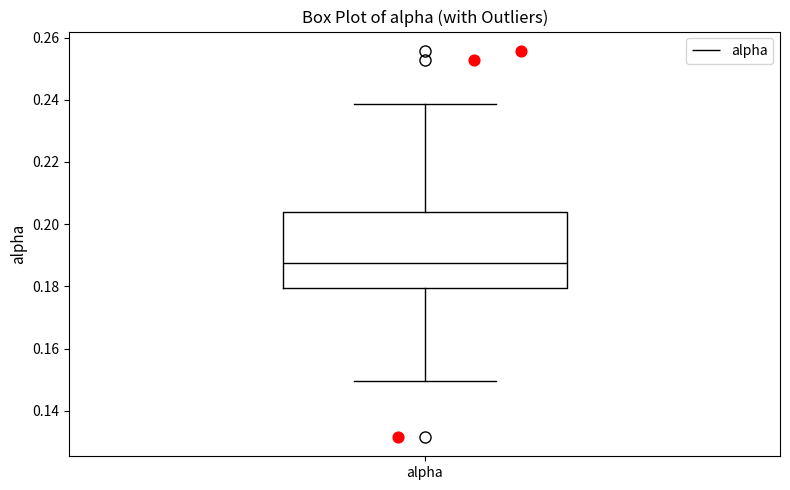

Where does the lower whisker of the box for alpha end on the y-axis? The values are not printed on the chart, so give them approximately, as read against the axis.

0.150